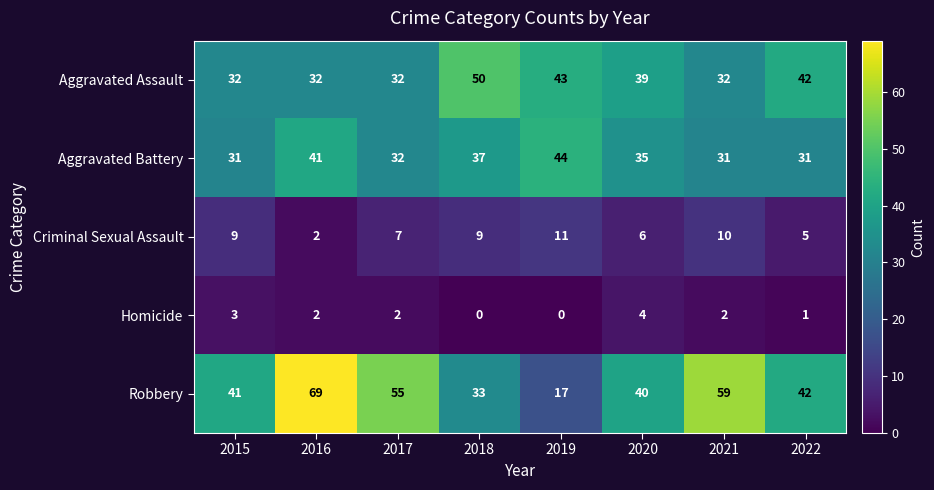

Count the number of categories in the chart.

8